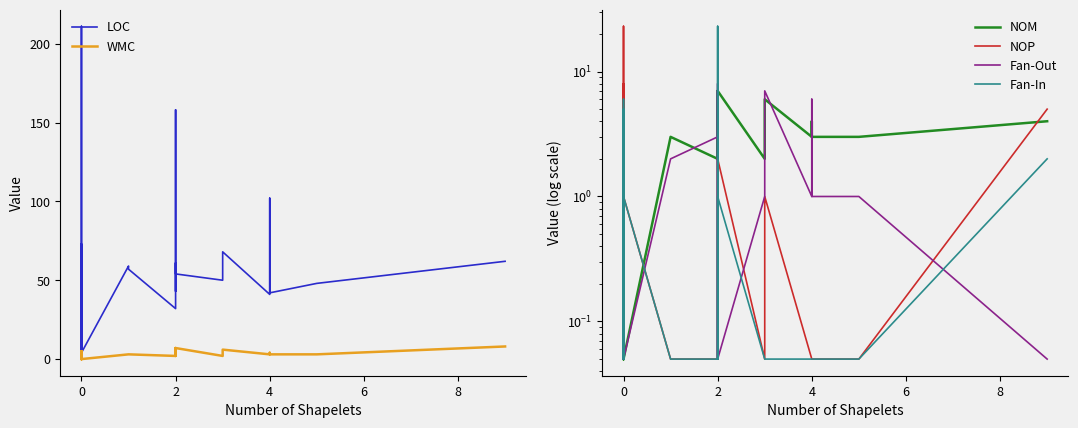

True or false: NOP has a value of 1.0 at 0.

True